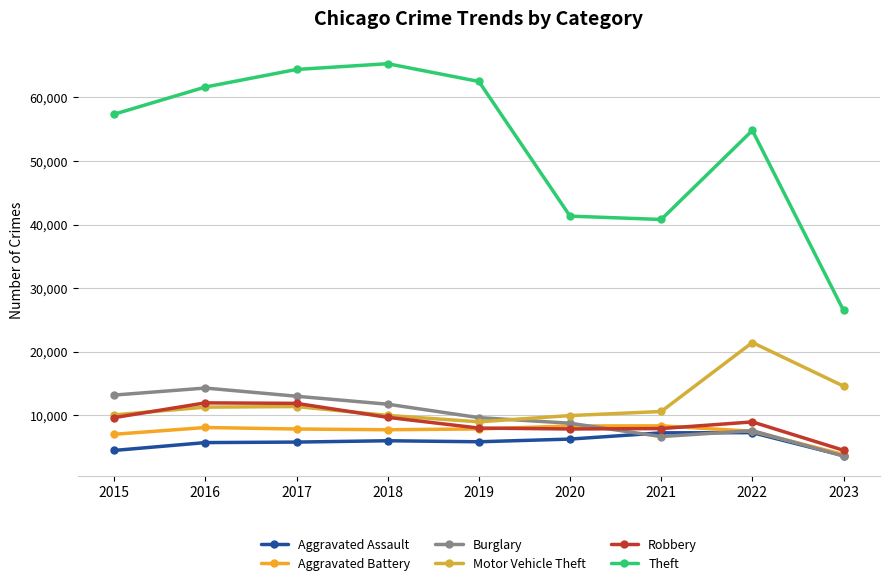

What are all the series names shown in the legend?

Aggravated Assault, Aggravated Battery, Burglary, Motor Vehicle Theft, Robbery, Theft